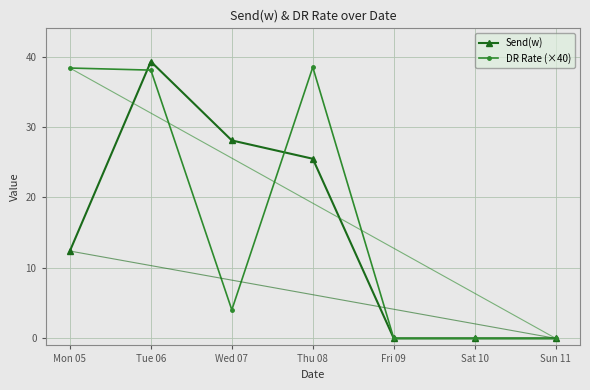

Is this an area chart (filled region under the line)?

No